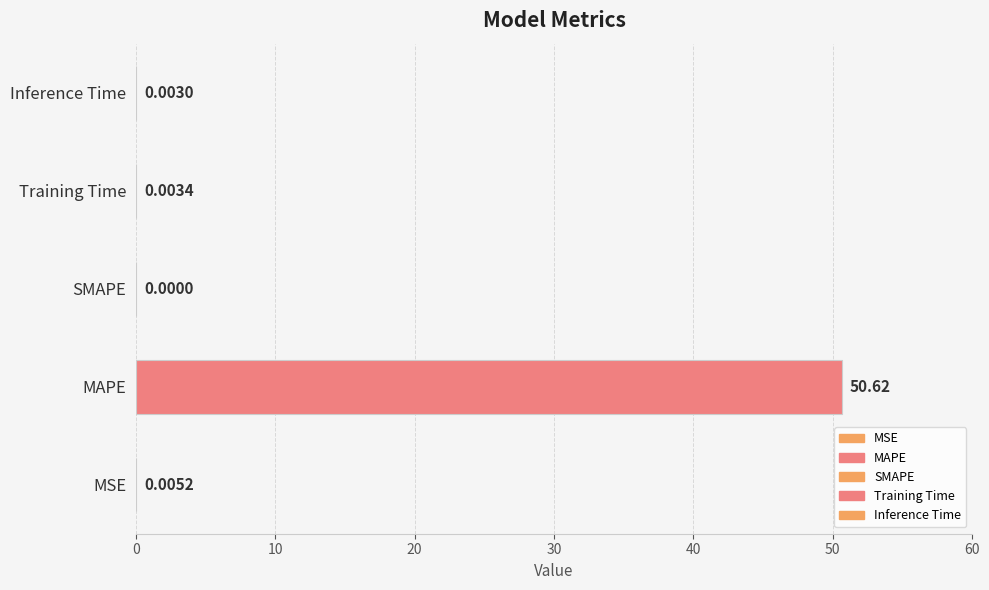

What is the sum of the values at Training Time and MAPE?

50.6